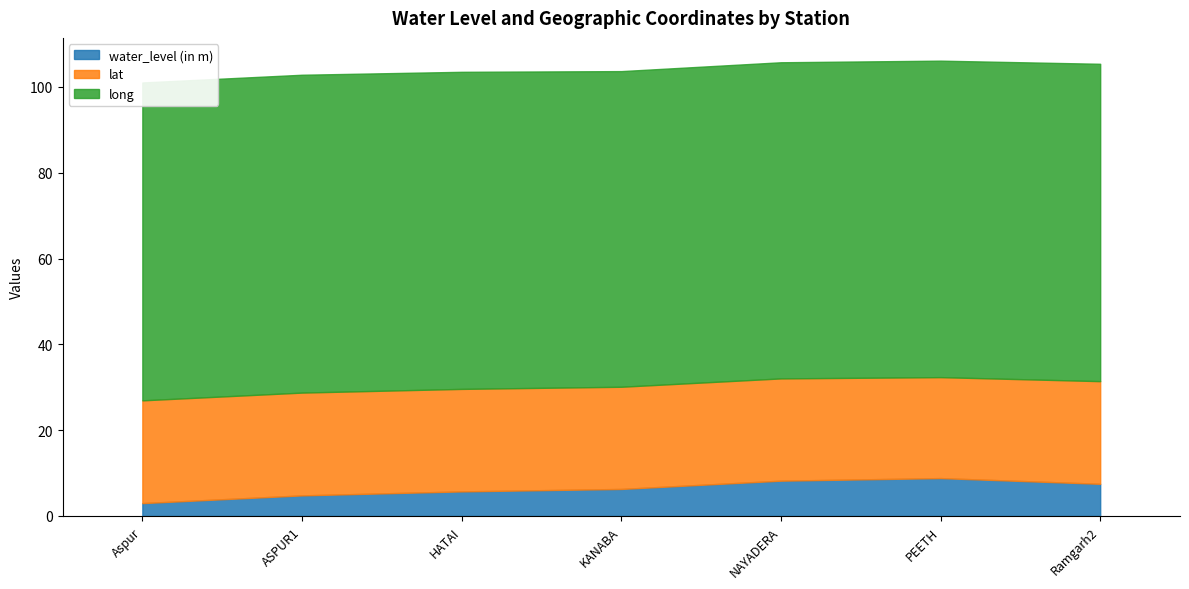

How many lines are shown in the chart?

3